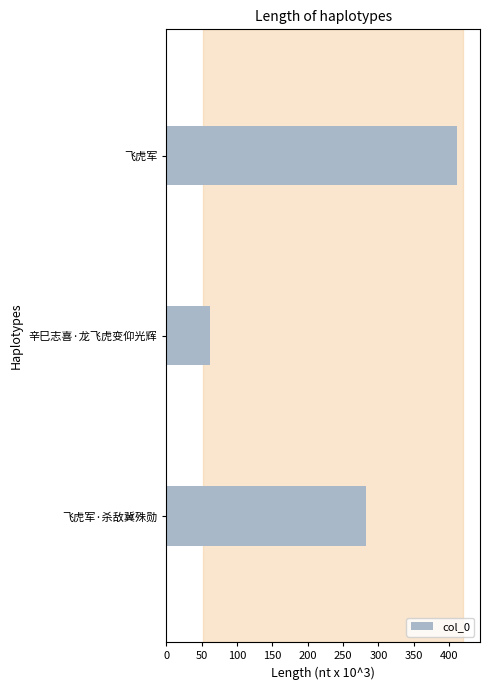

How many values are below 282?

1